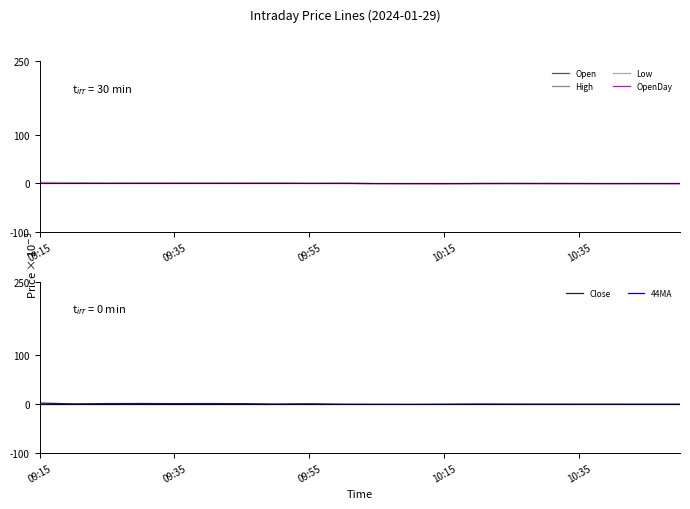

What is the difference between the second highest and minimum values in the Close series?

1.7